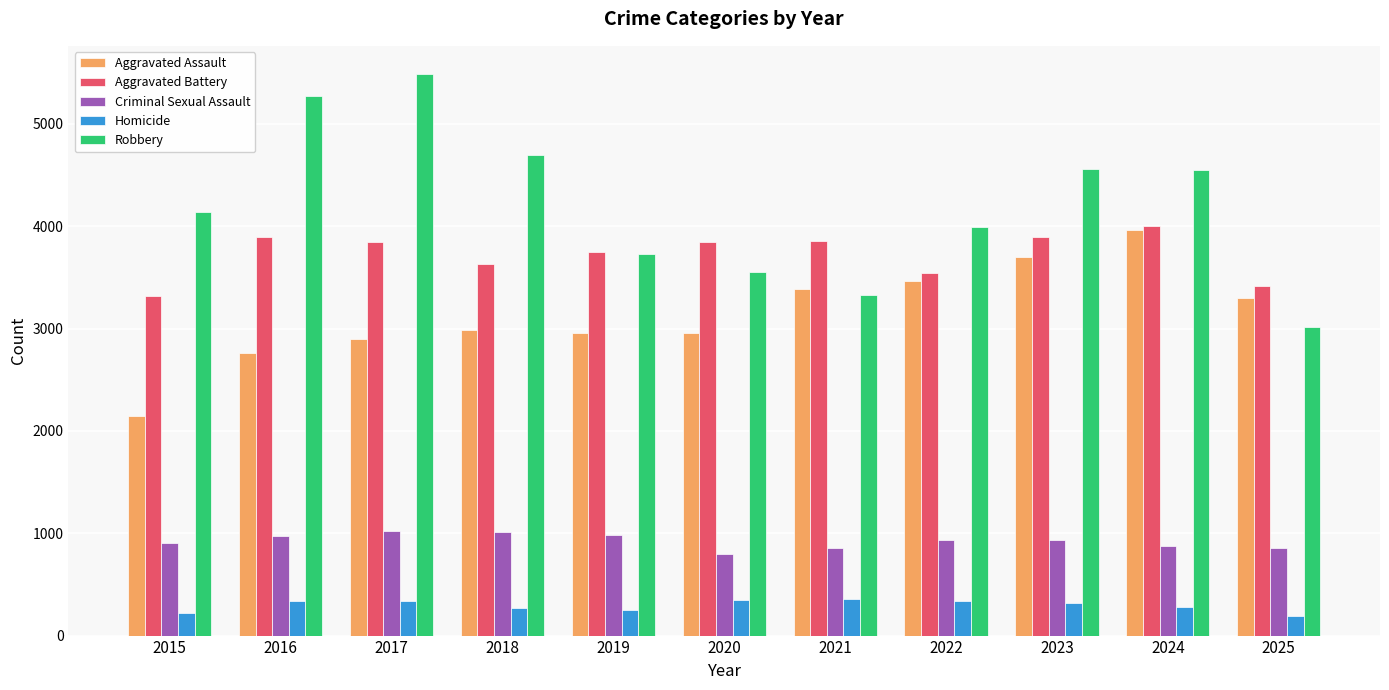

How many series are shown in this chart?

5